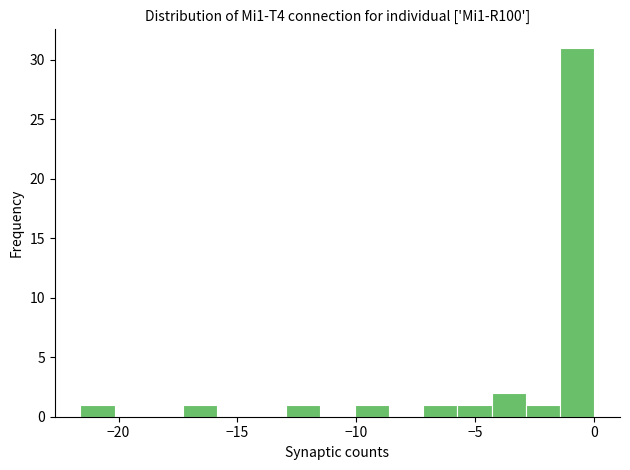

Around what value on the x-axis is the tallest bar? Give the approximate position of its centre, as read against the axis.

-0.5